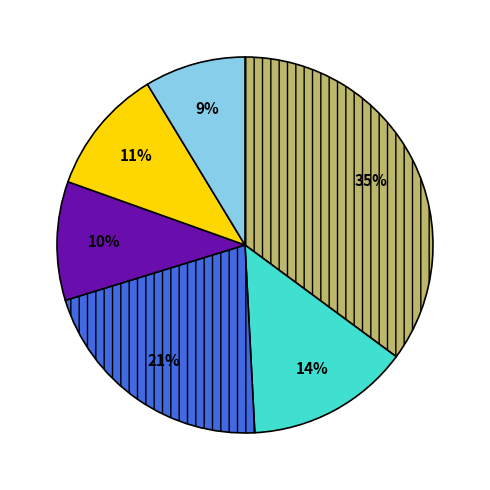

Count the number of slices in the pie.

6